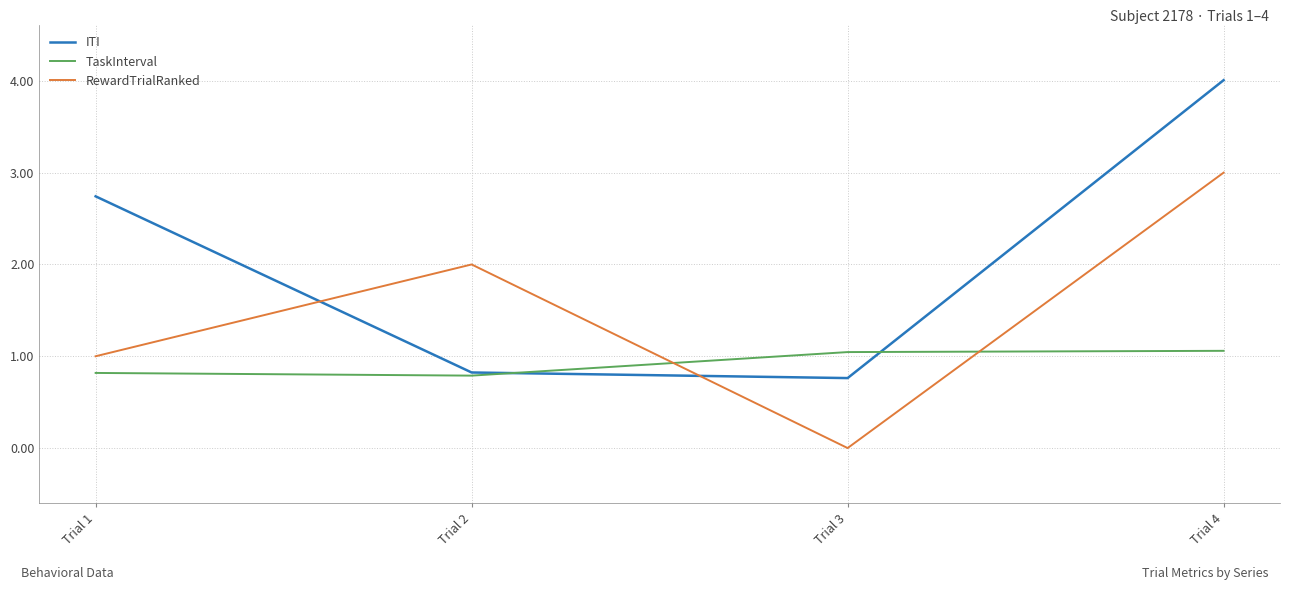

In ITI, how many points are lower than both neighbors (excluding endpoints)?

1